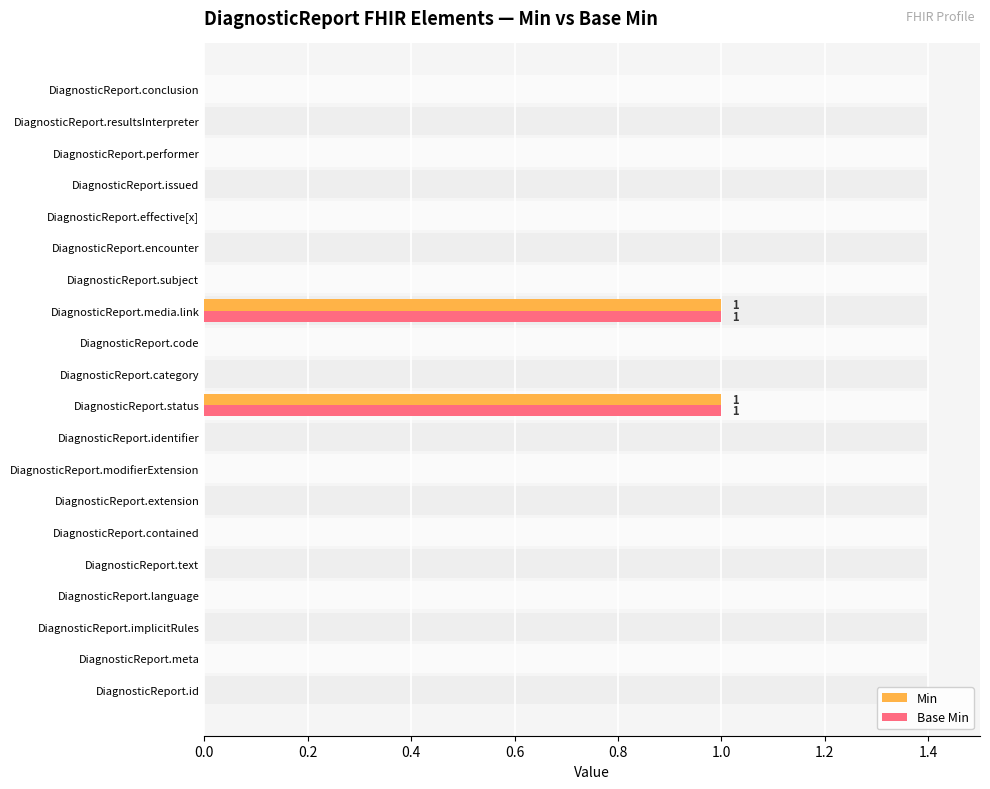

Reading right to left, transcribe all the data shown in this chart.

Min: 0	0	0	0	0	0	0	1	0	0	1	0	0	0	0	0	0	0	0	0
Base Min: 0	0	0	0	0	0	0	1	0	0	1	0	0	0	0	0	0	0	0	0